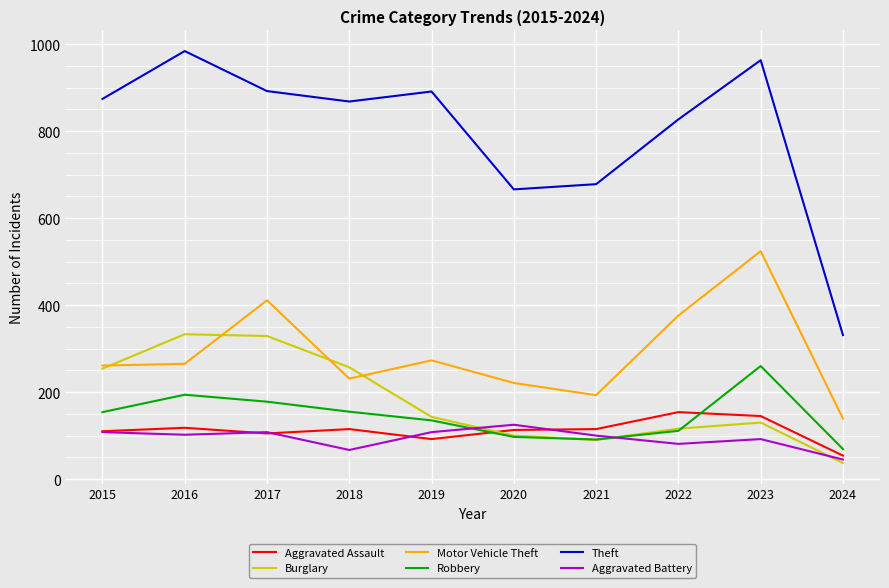

True or false: Motor Vehicle Theft and Aggravated Assault intersect in this chart.

False